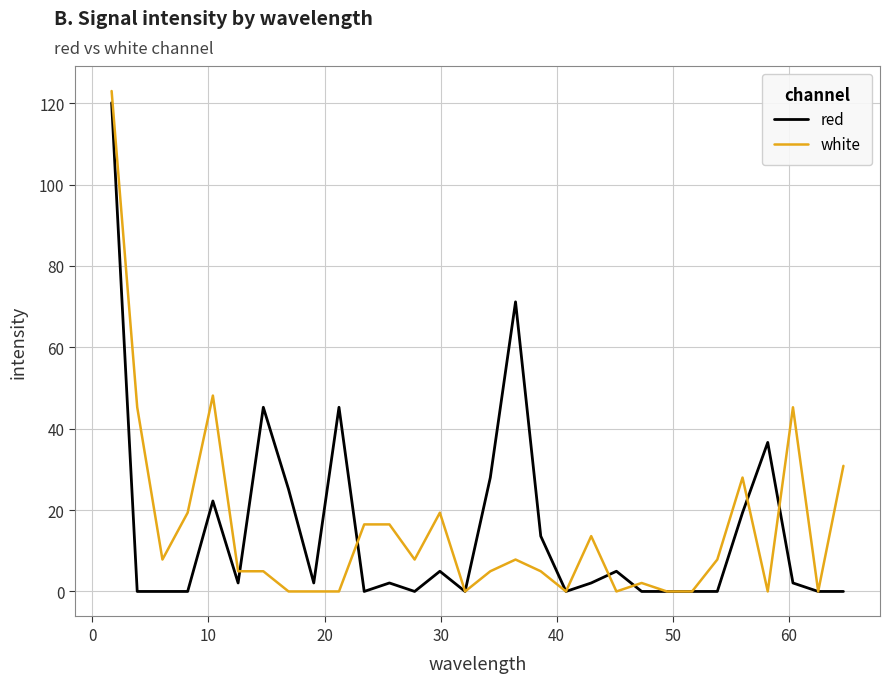

Which series has the widest spread of values?

white